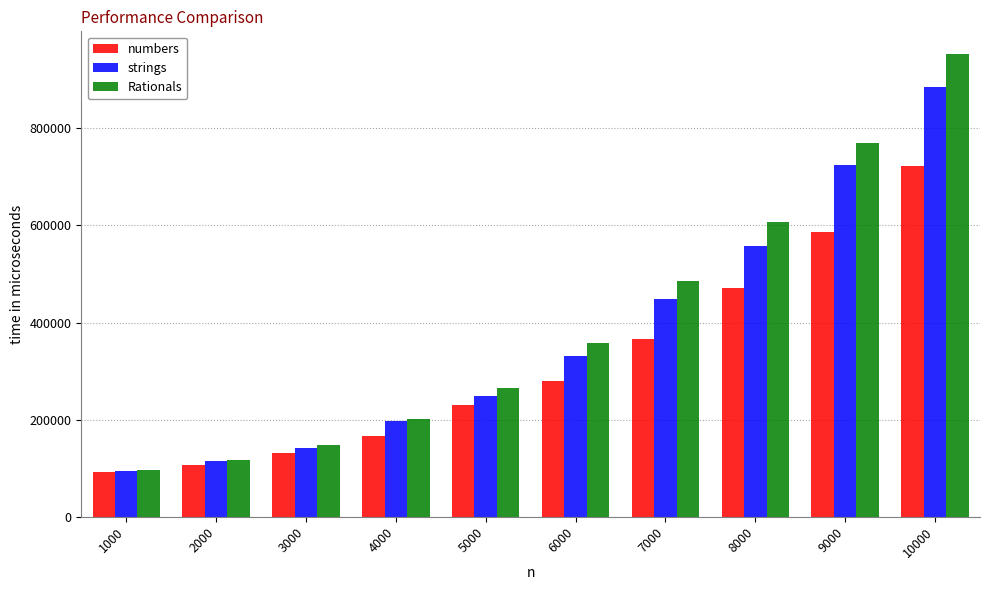

What is the spread (max minus min) of values at 8000?

135665